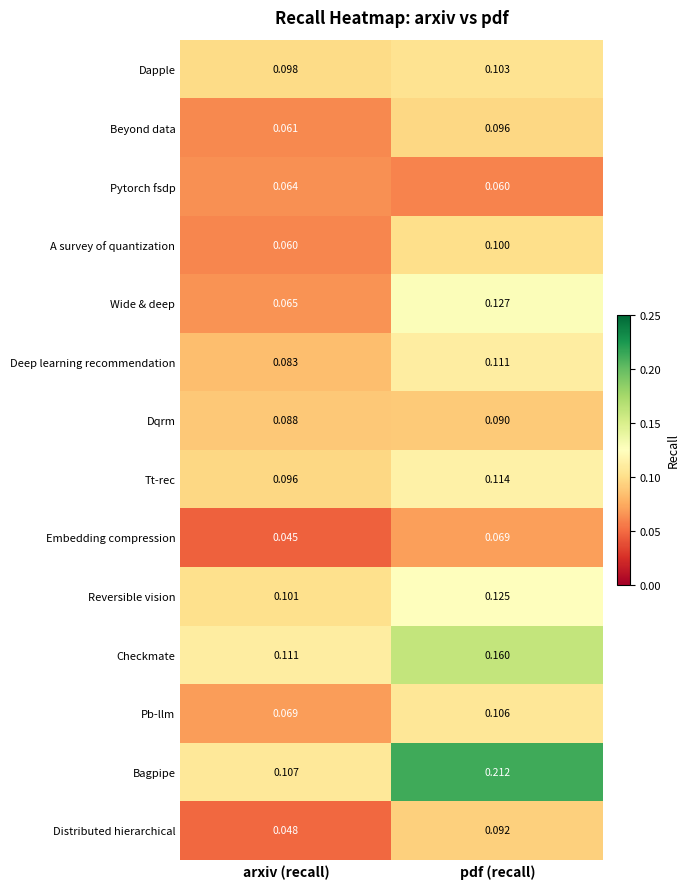

Which series has the largest range (max minus min)?

Bagpipe